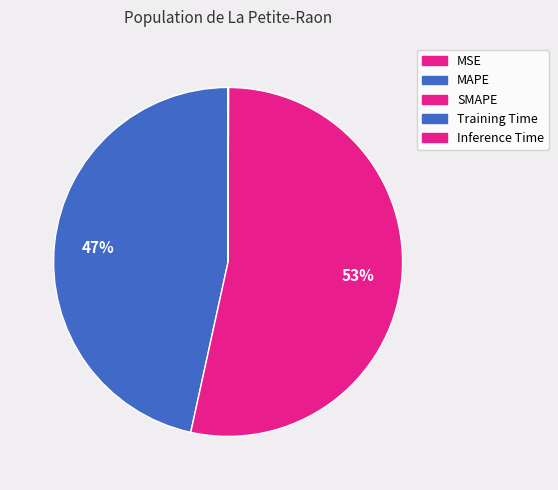

How many segments does this pie chart have?

5